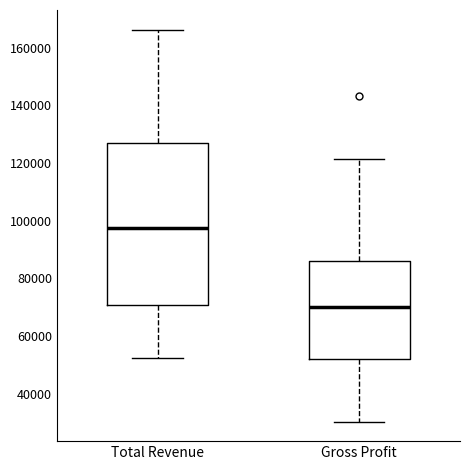

Reading left to right, transcribe this box plot: for each box, give where its median line is, the range the box spans, and where its two whiskers end, as read against the y-axis. The values are not printed on the chart, so give them approximately, as read against the axis.

Total Revenue: median 98000, box 70000 to 126000, whiskers 52000 to 166000
Gross Profit: median 70000, box 52000 to 86000, whiskers 30000 to 122000